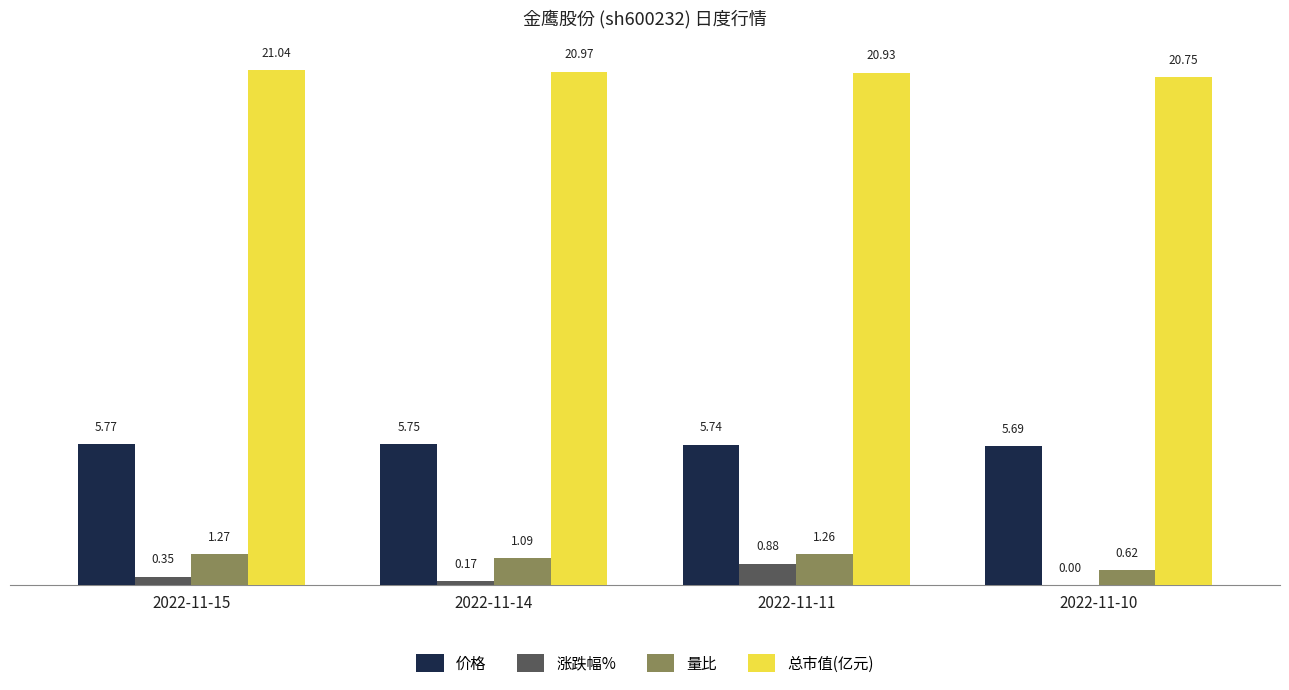

What is the difference between the 总市值(亿元) values at 2022-11-15 and 2022-11-14?

0.1